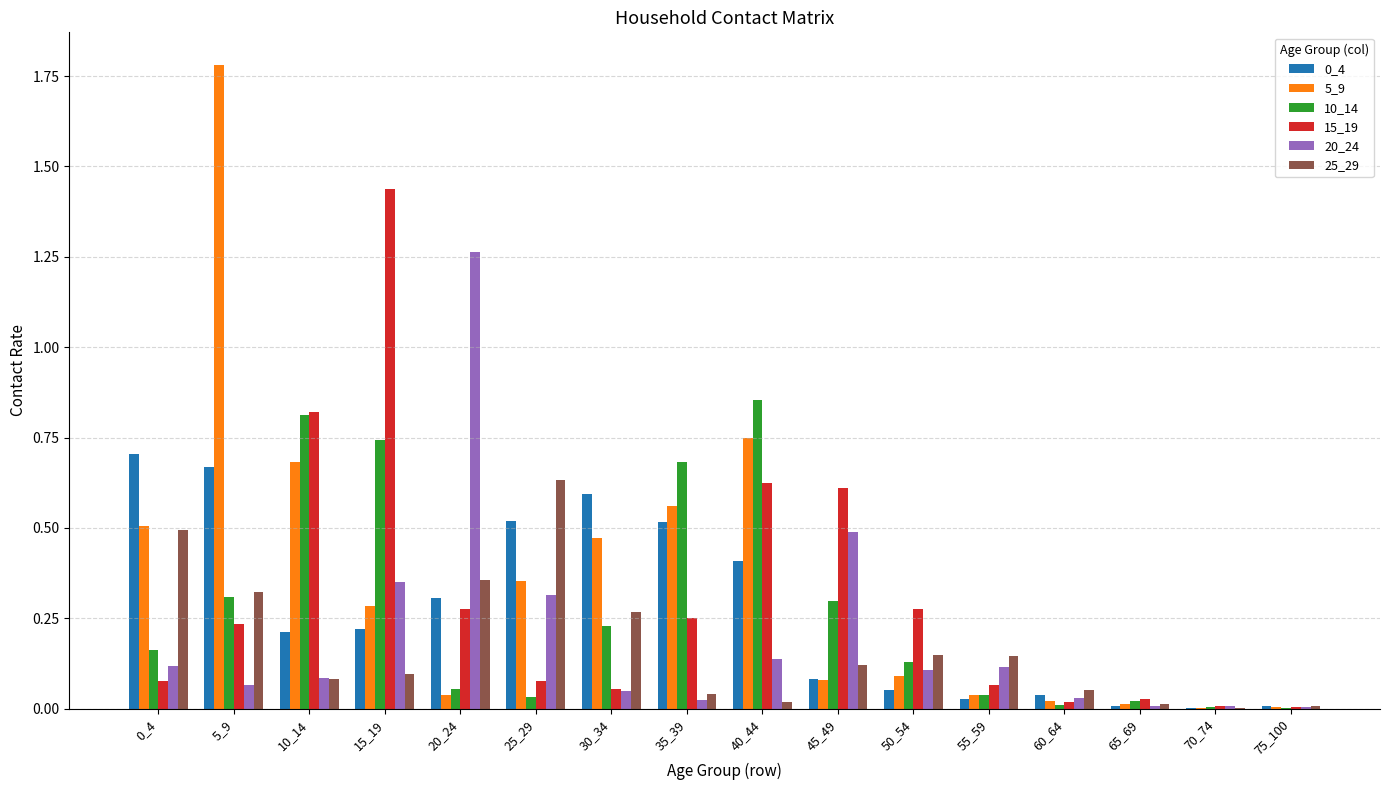

Is the value of 0_4 at 55_59 greater than the value of 20_24 at 10_14?

No